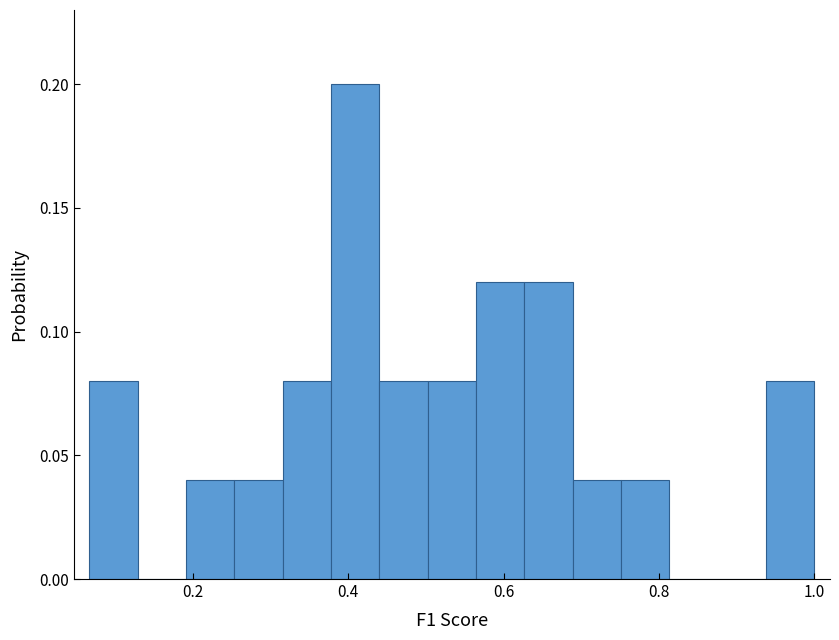

Around what value on the x-axis is the tallest bar? Give the approximate position of its centre, as read against the axis.

0.40